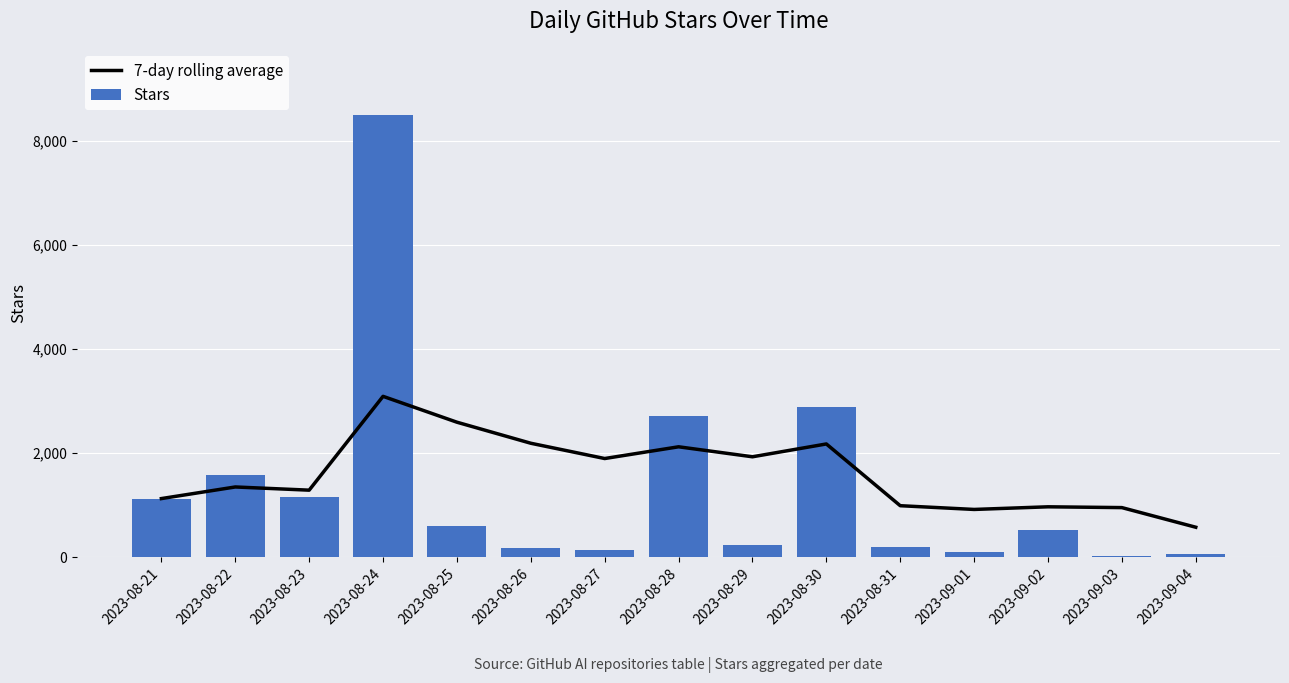

What is the total value across all series at 2023-08-26?

2352.7